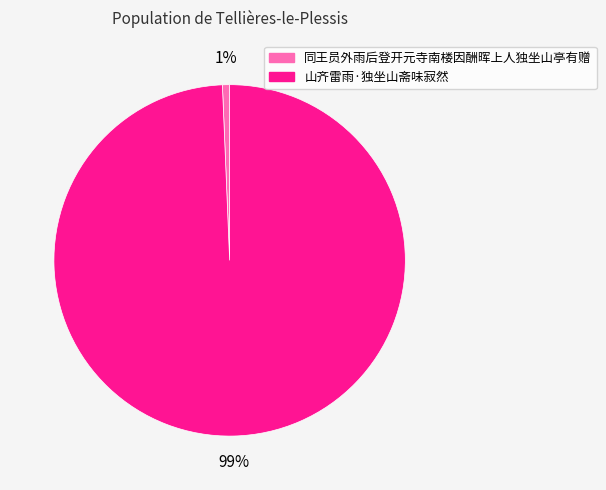

To the nearest percent, what is the combined percentage of 同王员外雨后登开元寺南楼因酬晖上人独坐山亭有赠 and 山齐雷雨·独坐山斋味寂然?

100%